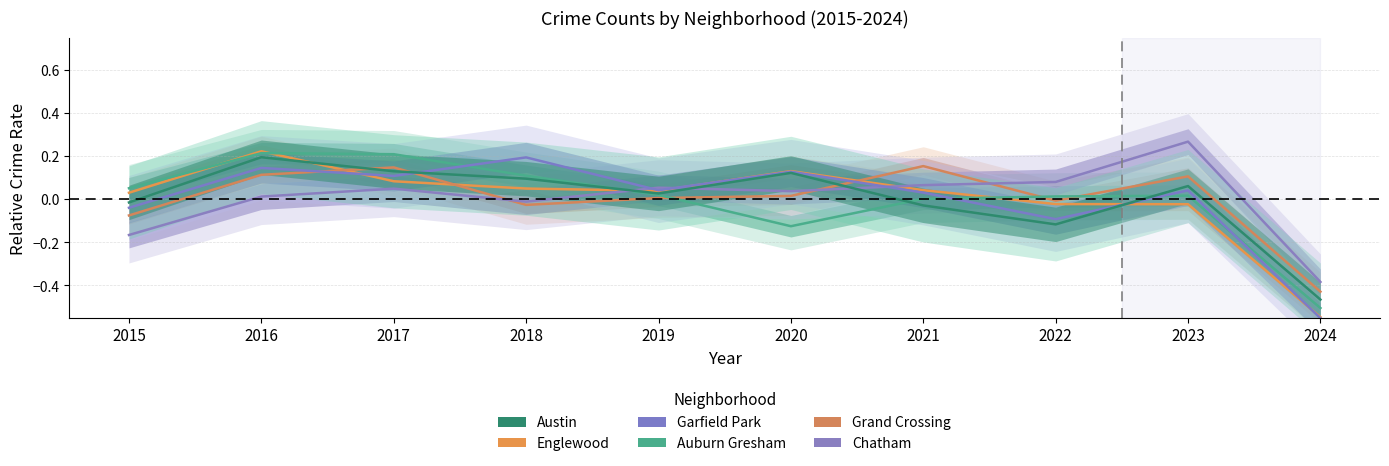

Which has a higher value, 2023 or 2015?

2015